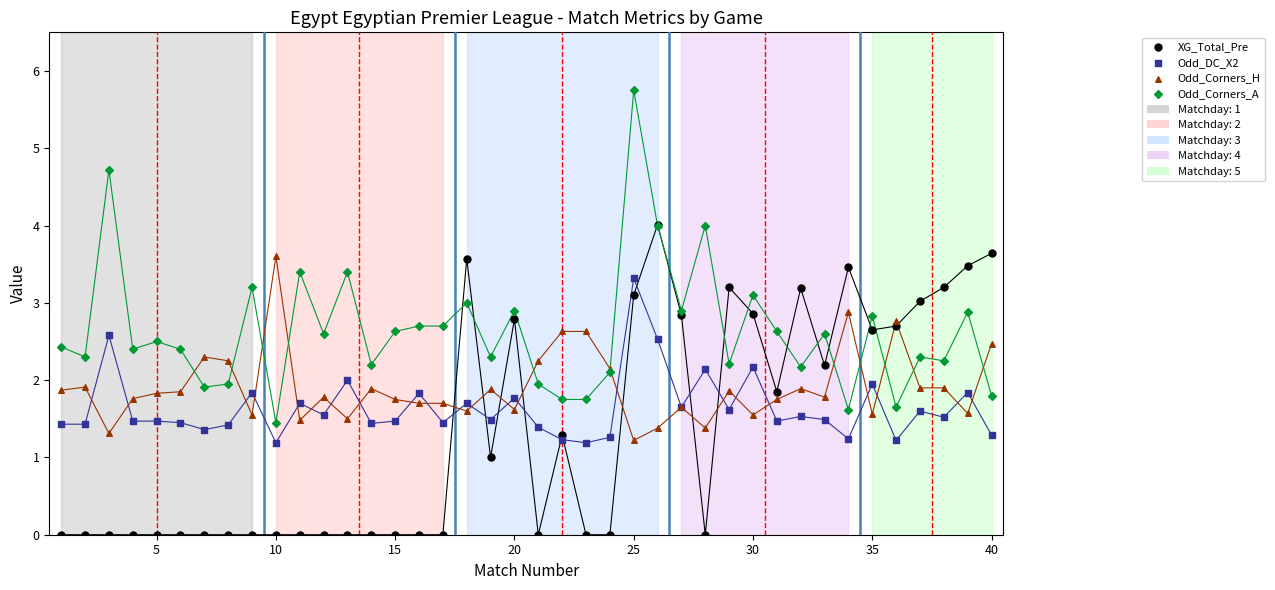

What are all the series names shown in the legend?

XG_Total_Pre, Odd_DC_X2, Odd_Corners_H, Odd_Corners_A